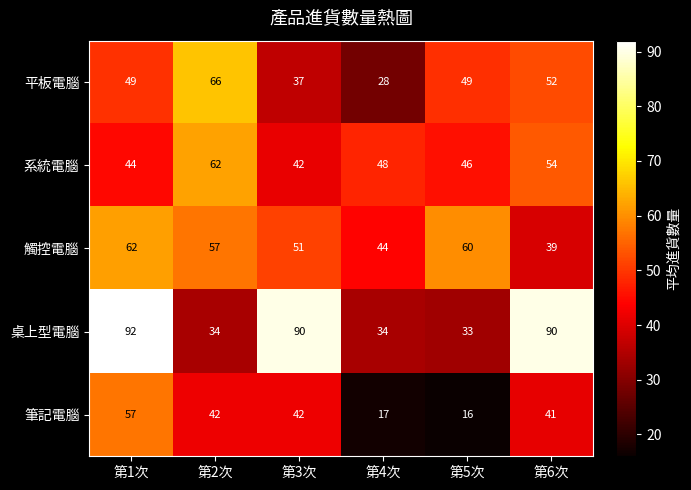

What is the minimum value shown in the chart?

16